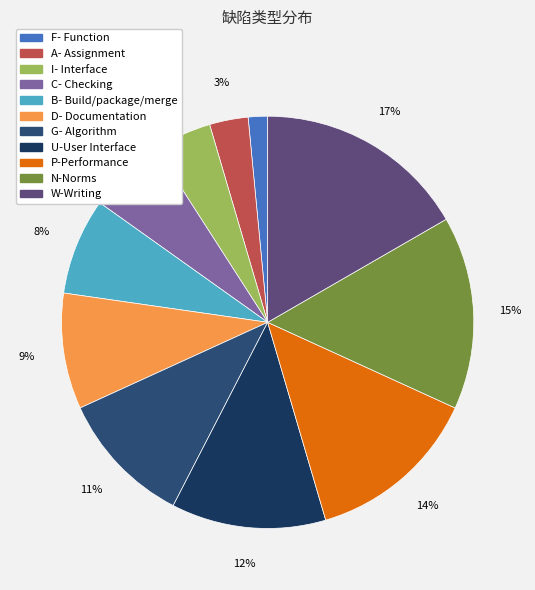

Is there a majority slice in this chart?

No